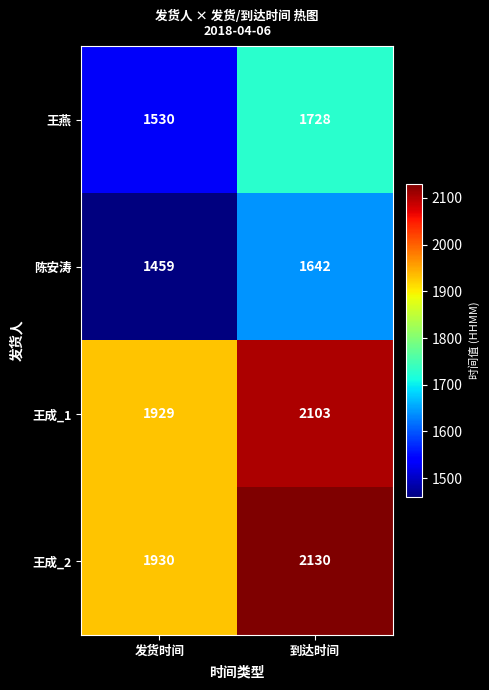

At which category does the chart reach its minimum across all series?

发货时间